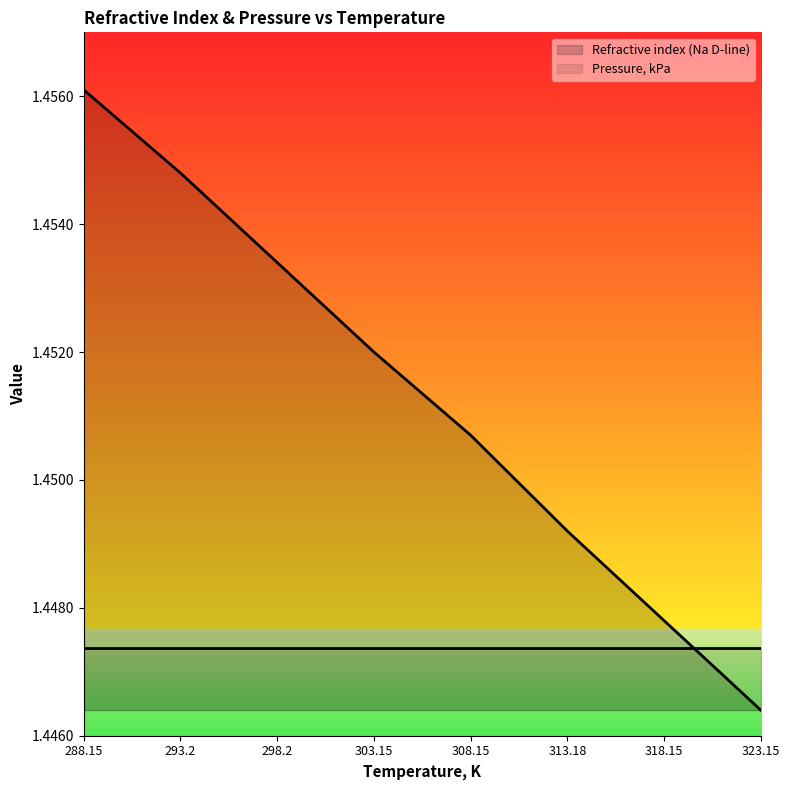

Reading left to right, what are all the values shown in this chart?

288.15=1.5	293.2=1.5	298.2=1.5	303.15=1.5	308.15=1.5	313.18=1.4	318.15=1.4	323.15=1.4